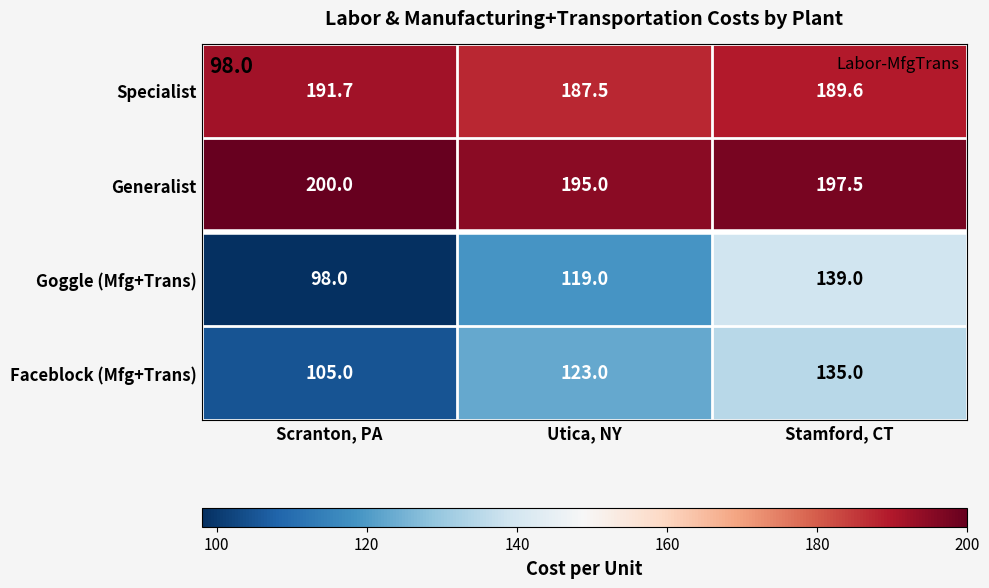

What is the average value of the Goggle (Mfg+Trans) series?

118.7